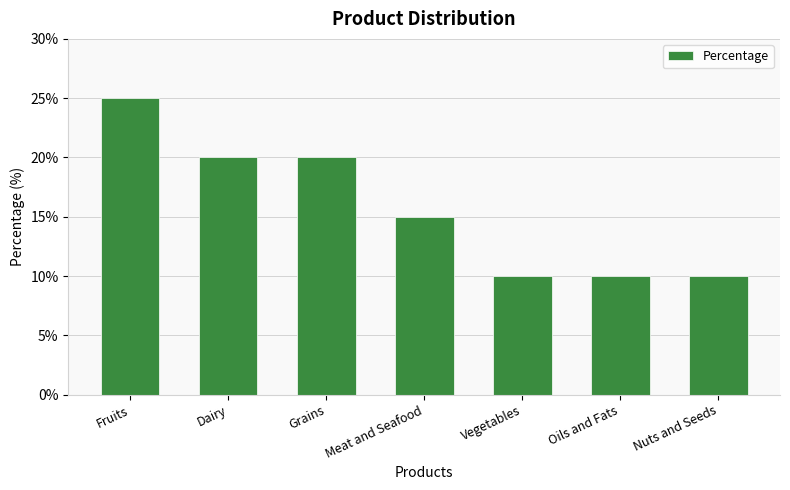

What is the label of the 4th bar from the left?

Meat and Seafood